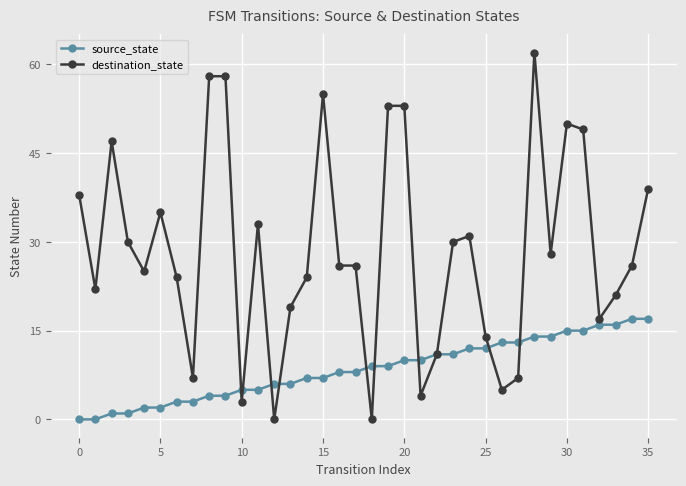

Rank the series by their average value, from lowest to highest.

source_state, destination_state